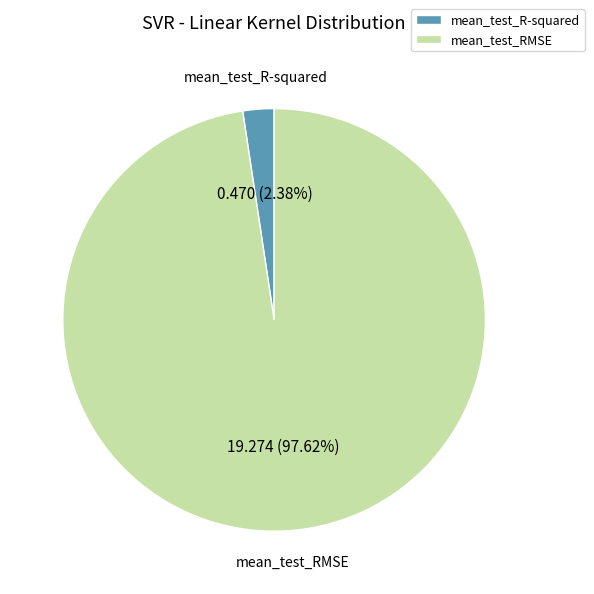

To the nearest percent, what is the average slice percentage?

50%